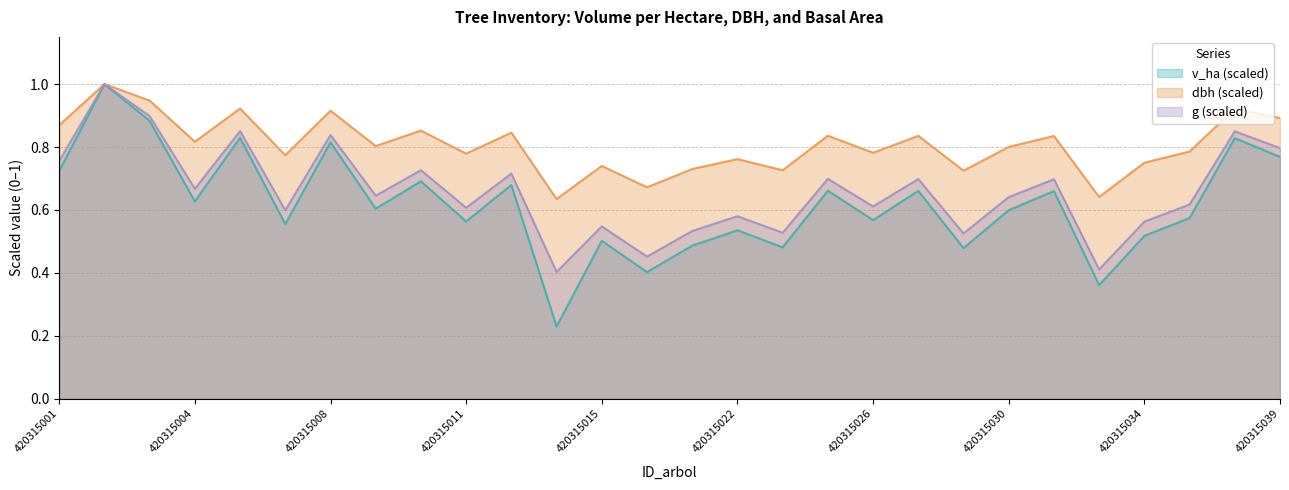

The value of g at 420315029 is 0.3. True or false?

False